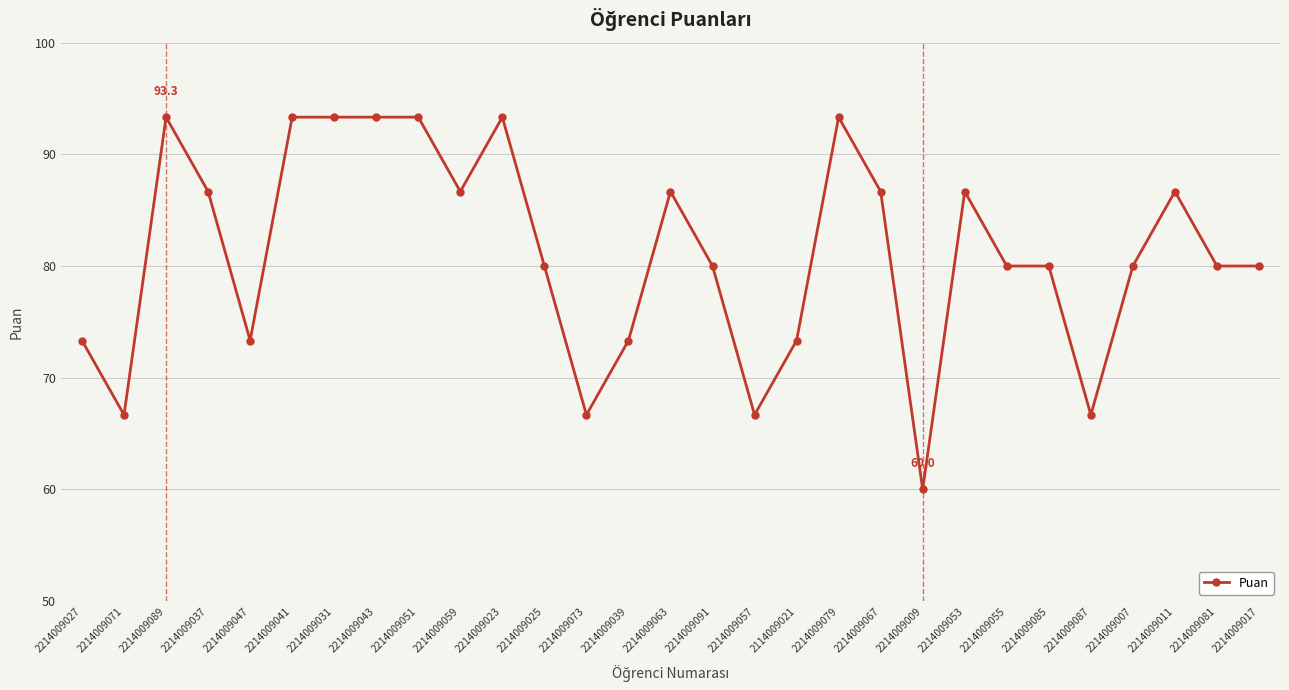

What is the label of the 10th point from the left?

2214009059